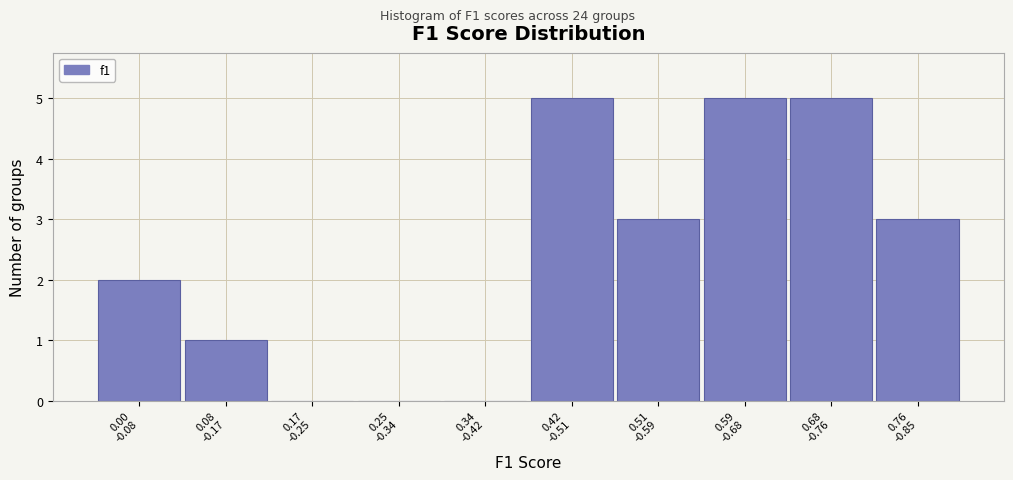

What is the sum of all values?

24